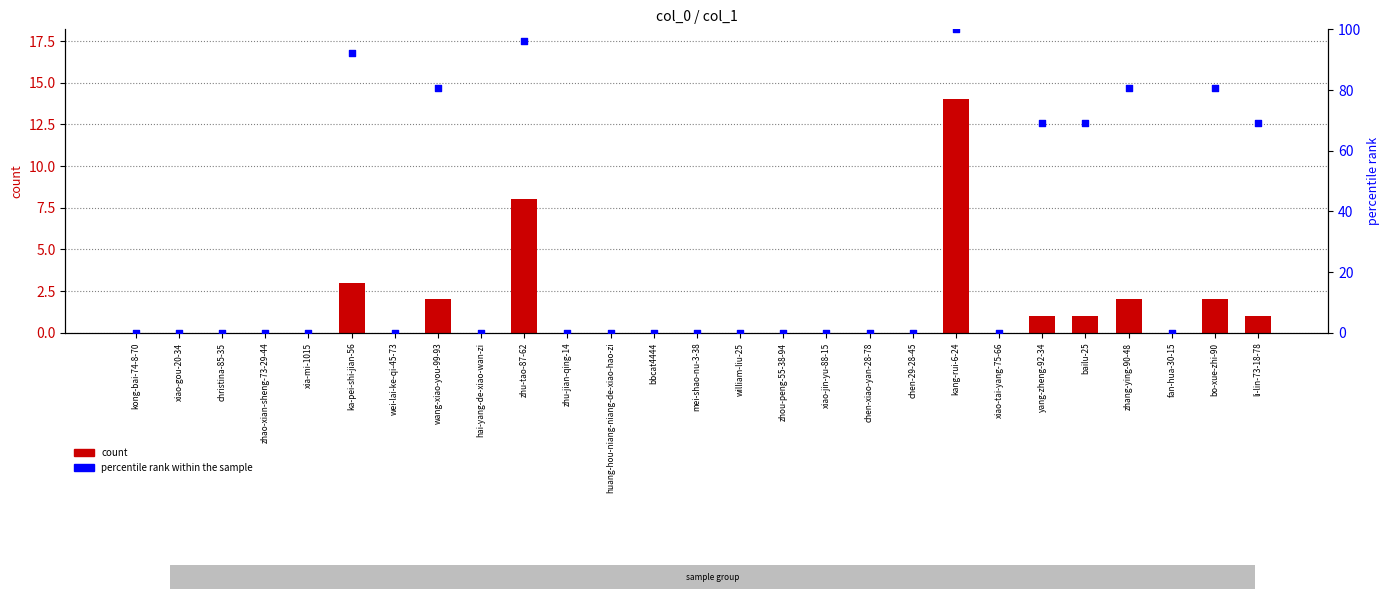

Which series has the largest total across all categories?

percentile rank within the sample